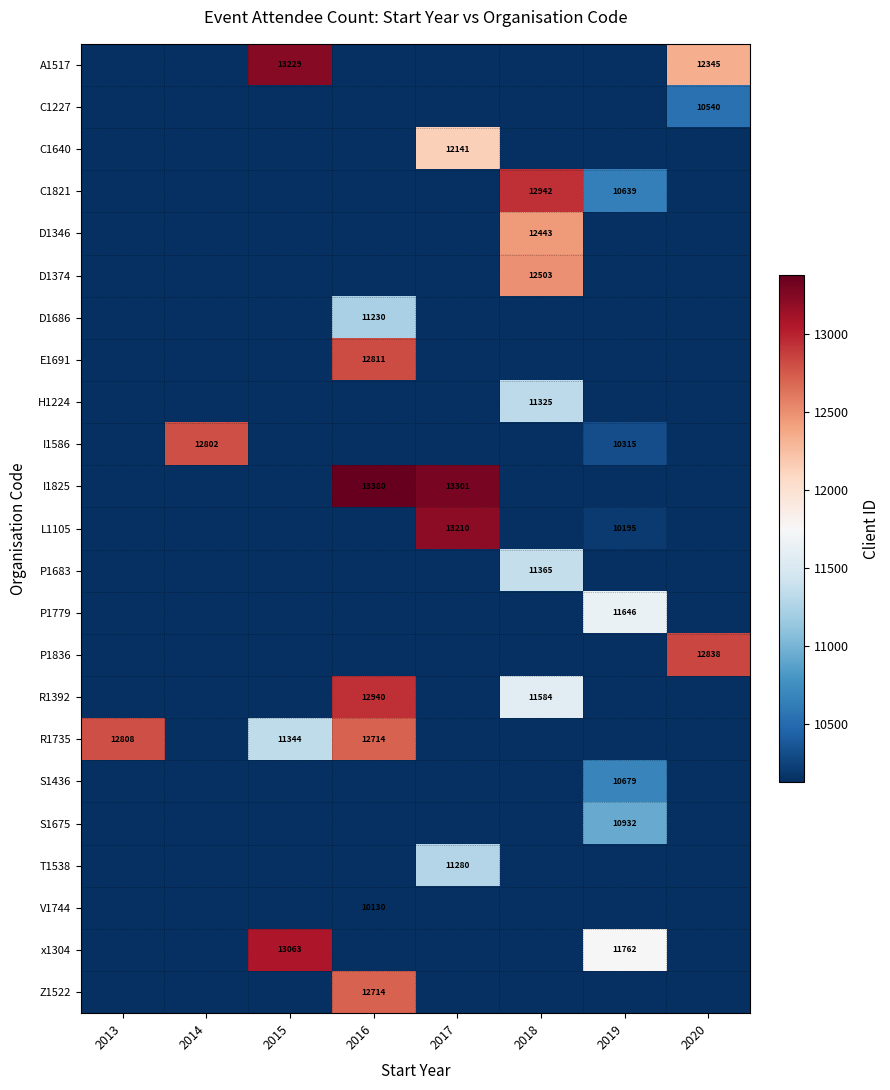

The T1538 series shows 4608 at 2017. True or false?

False